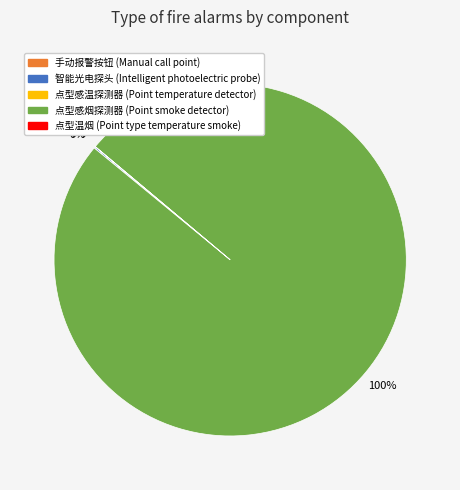

Does any single category account for the majority?

Yes